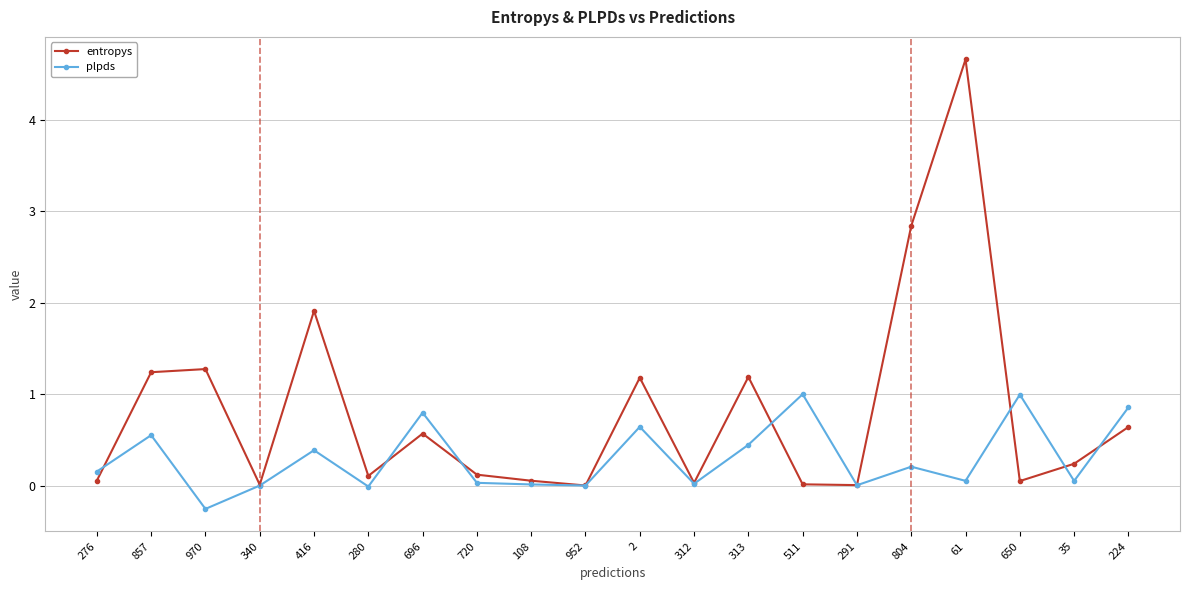

Where do entropys and plpds first cross each other?

276 and 857